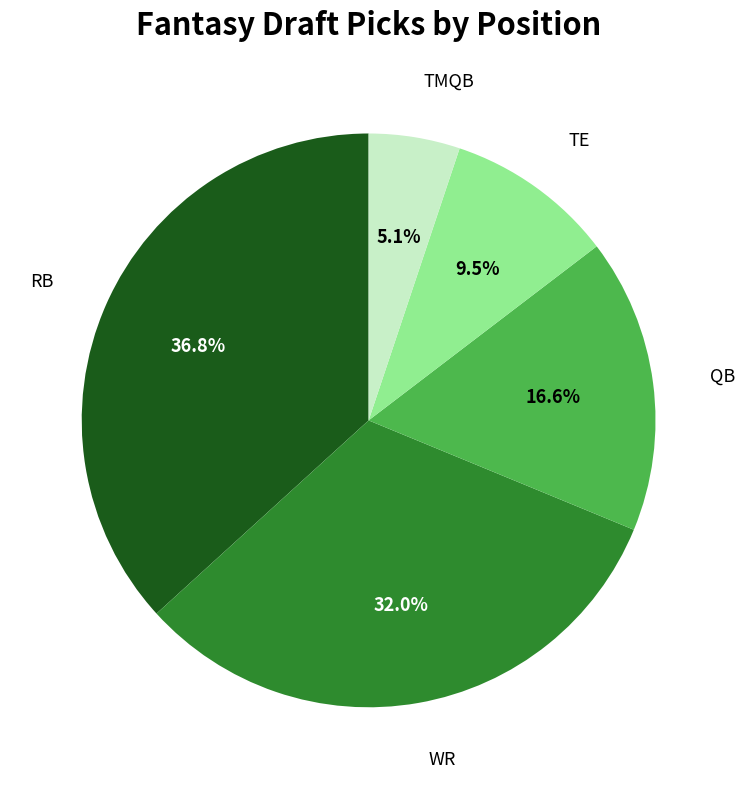

Count the number of slices in the pie.

5